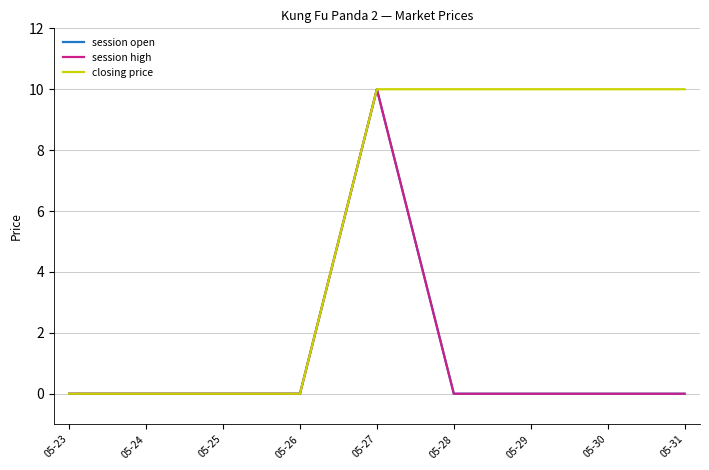

Does the chart display data point markers on the line(s)?

No